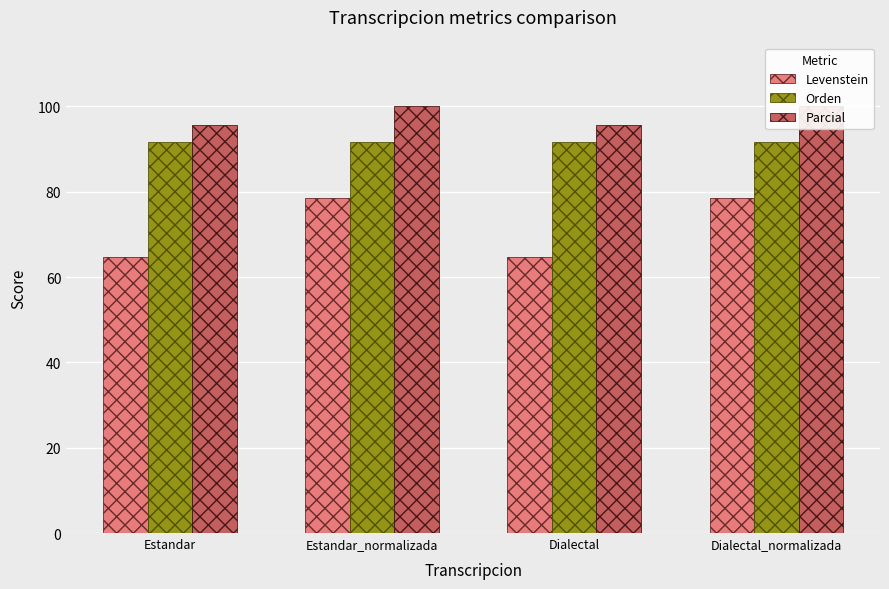

Which series has the largest range (max minus min)?

Levenstein